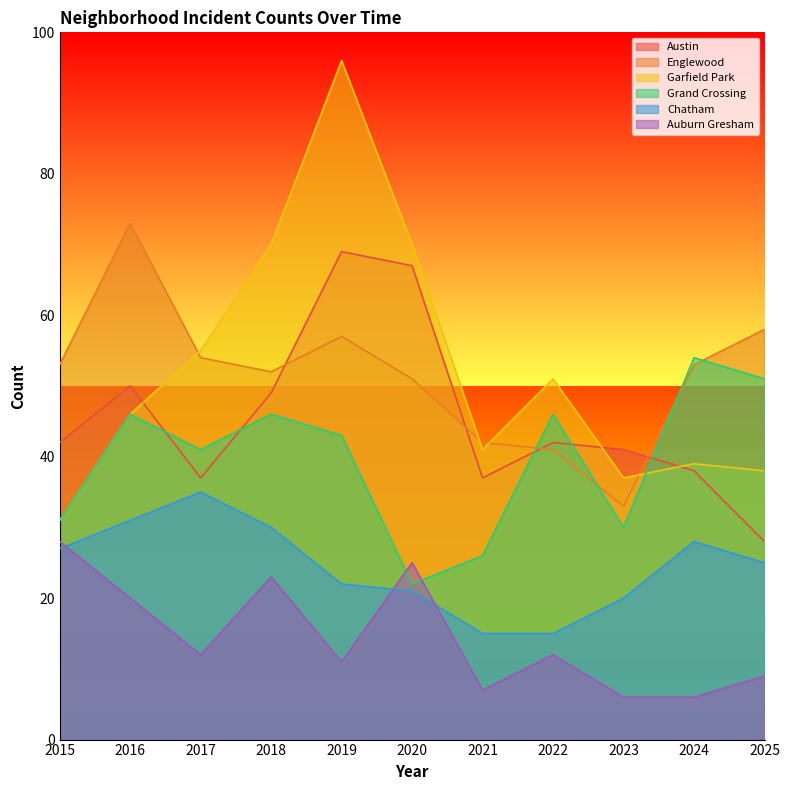

Which series has the widest spread of values?

Garfield Park